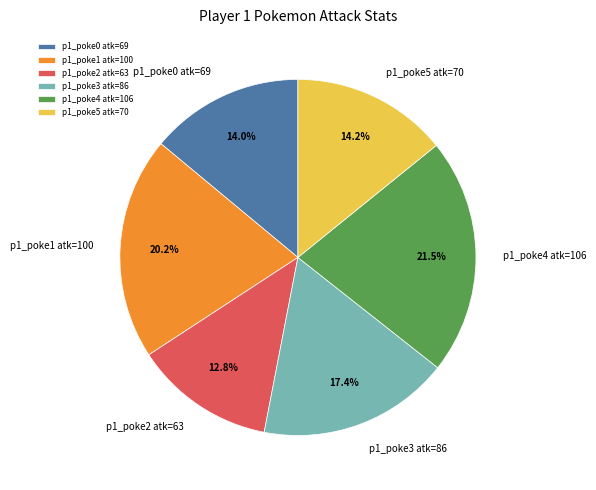

What percentage is NOT represented by p1_poke2 atk=63?

87.2%